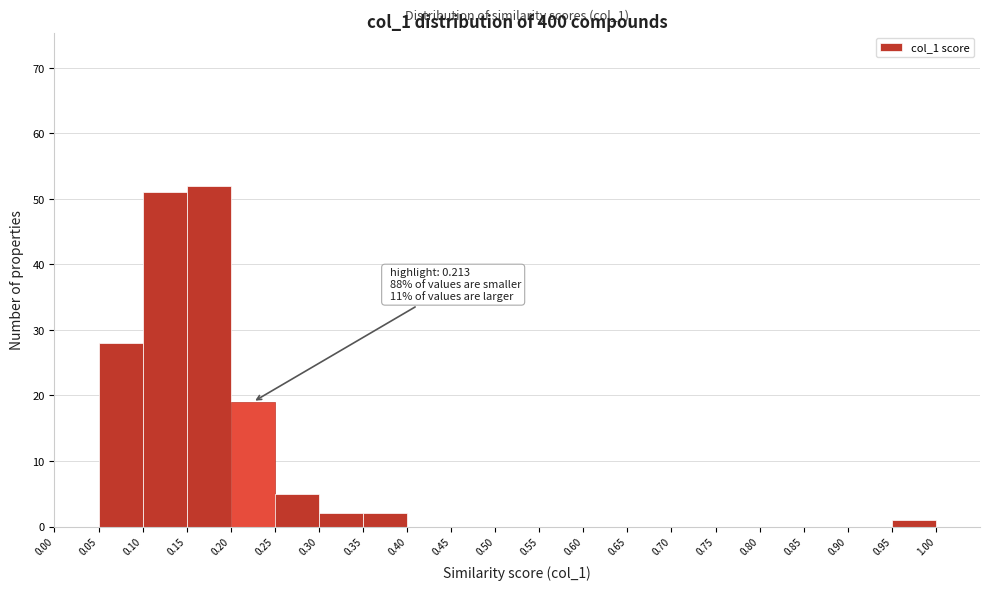

Over which range of the x-axis is the bar tallest?

0.15 to 0.20